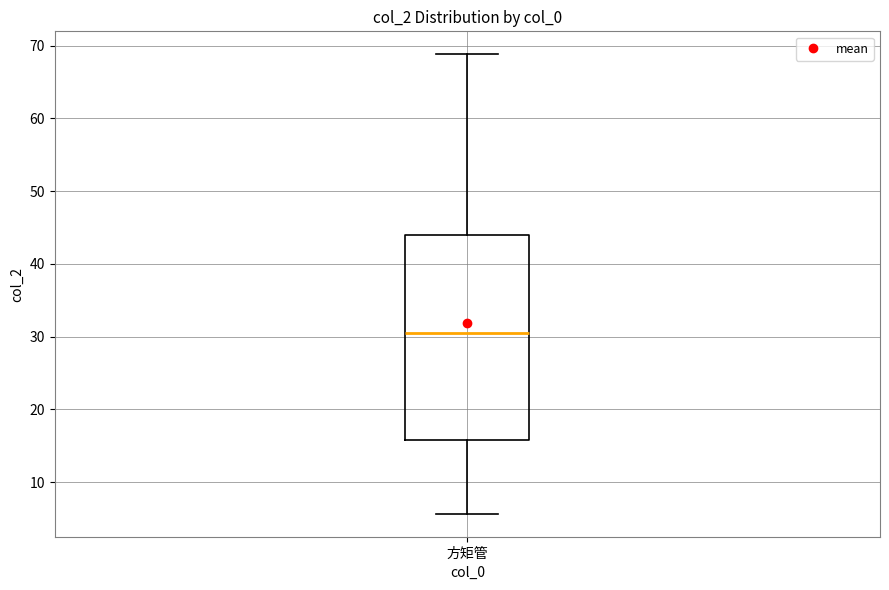

Where is the upper edge of the box for 方矩管 on the y-axis? The values are not printed on the chart, so give them approximately, as read against the axis.

44